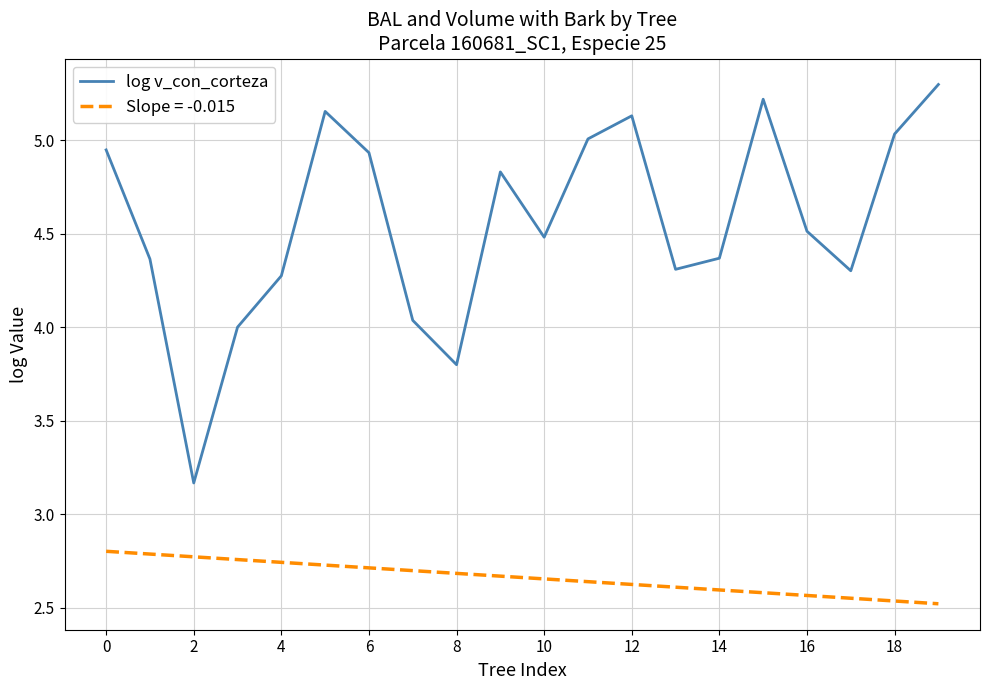

Which series has the widest spread of values?

log v_con_corteza